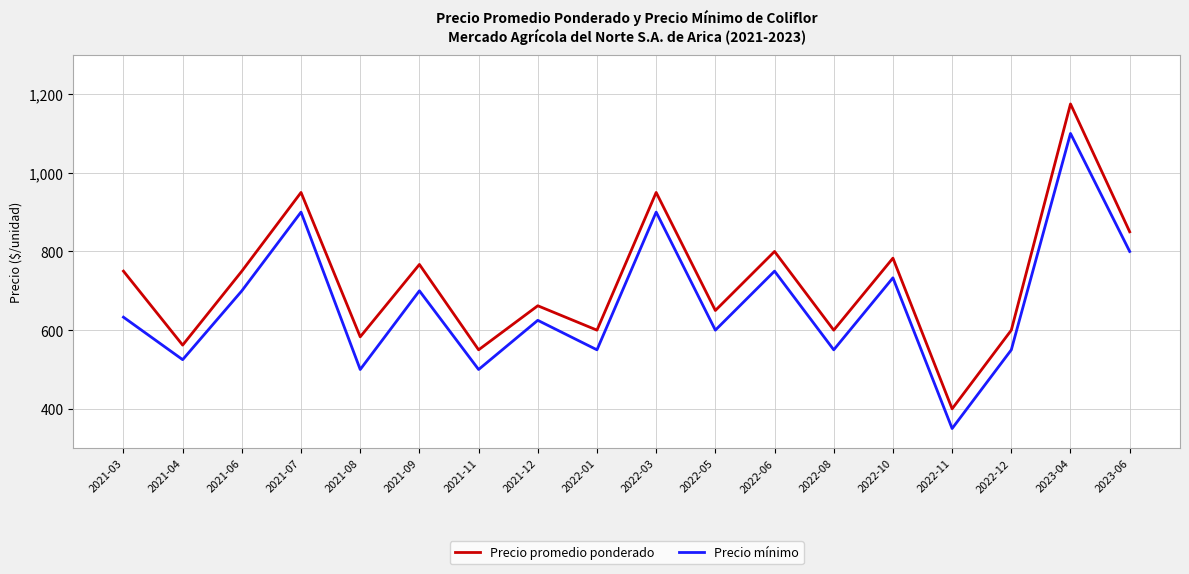

What are all the series names shown in the legend?

Precio promedio ponderado, Precio mínimo